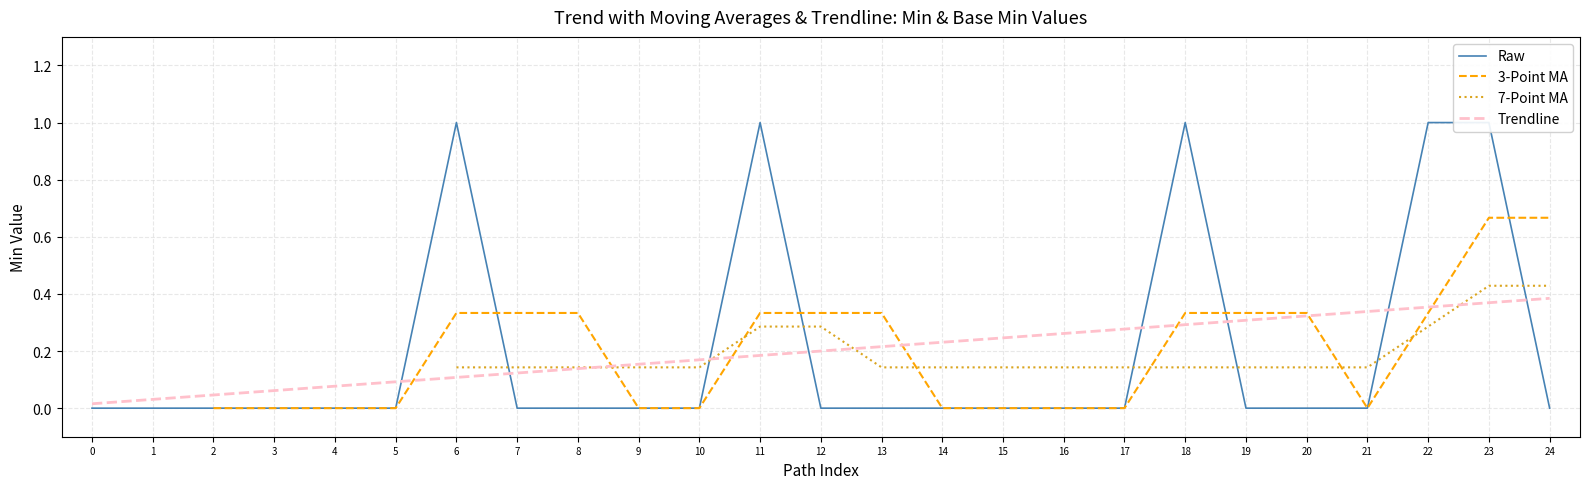

Rank the series at 10 from lowest to highest value.

Raw, 3-Point MA, 7-Point MA, Trendline